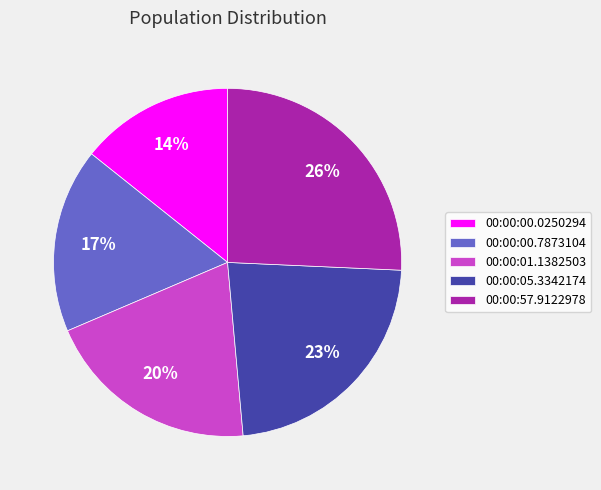

Does 00:00:05.3342174 account for over 50% of the chart?

No